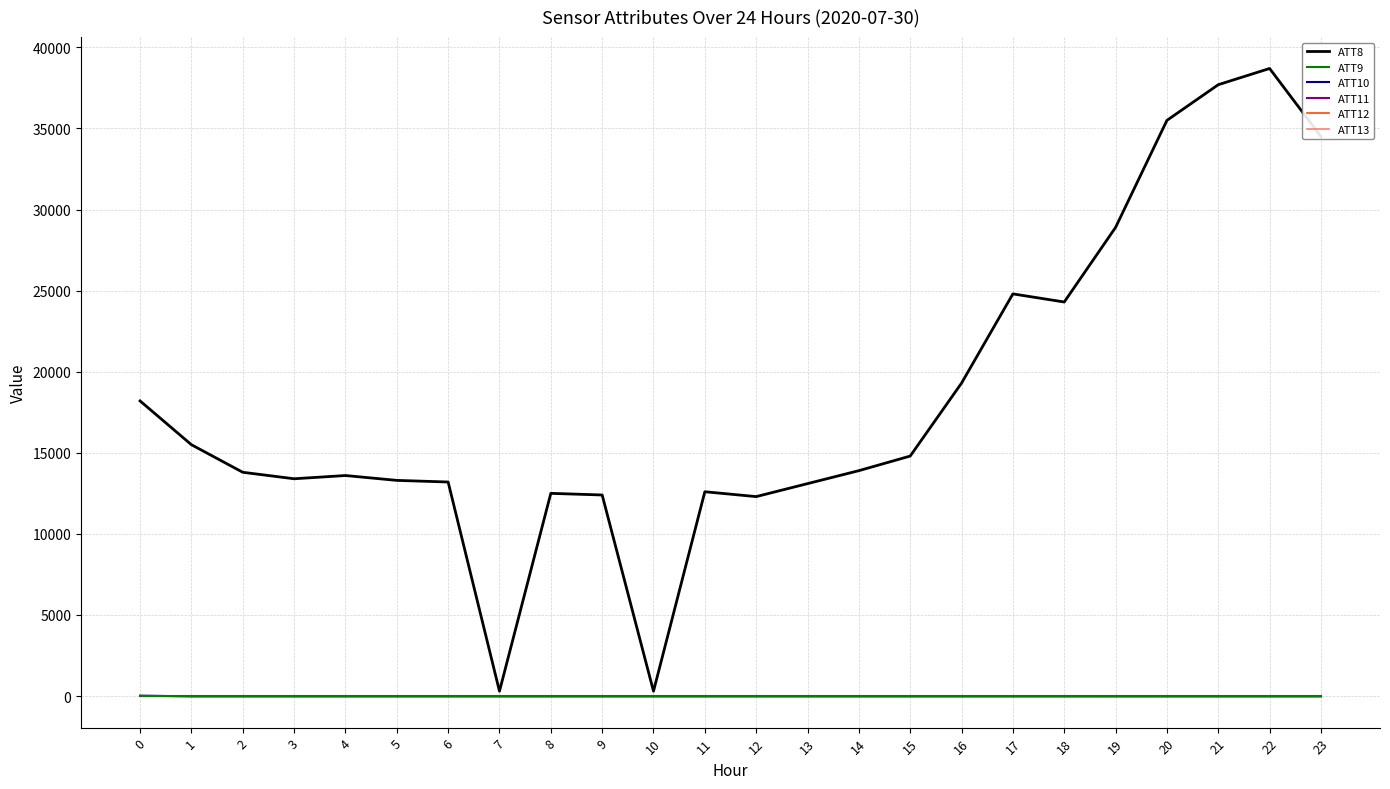

What are all the series names shown in the legend?

ATT8, ATT9, ATT10, ATT11, ATT12, ATT13